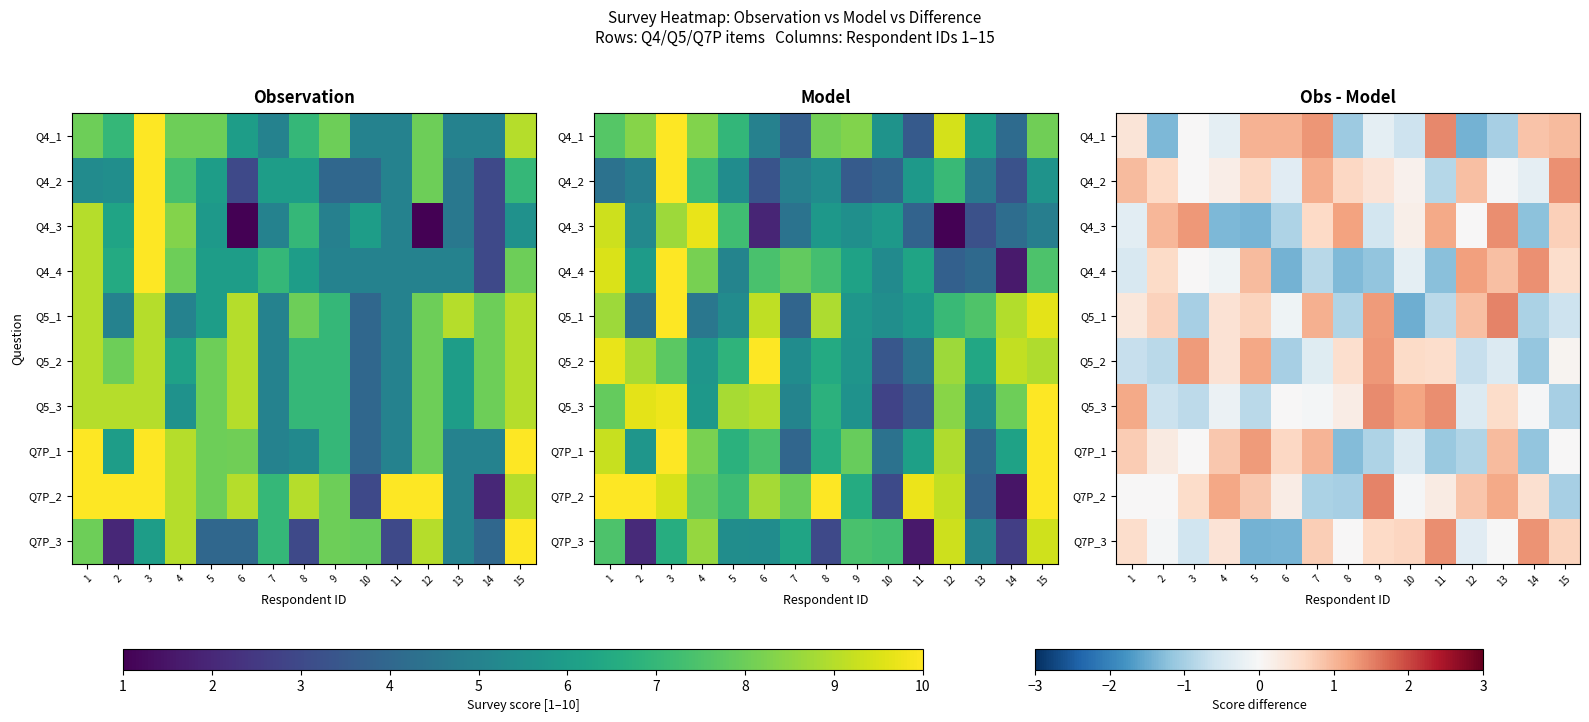

Is it true that Q5_3 equals 1.2 at 10?

True